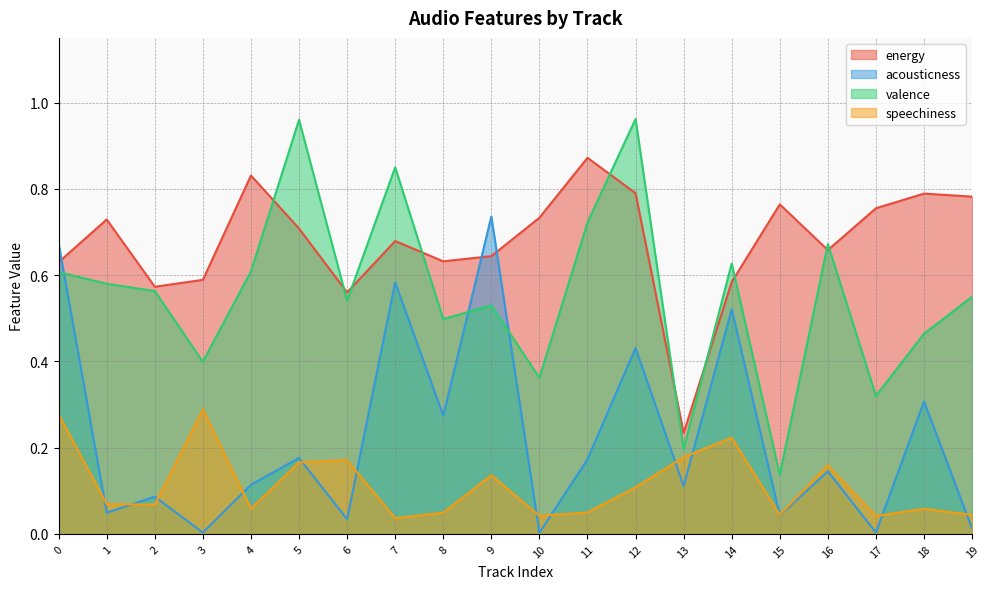

What is the difference between the maximum and minimum values in the acousticness series?

0.7